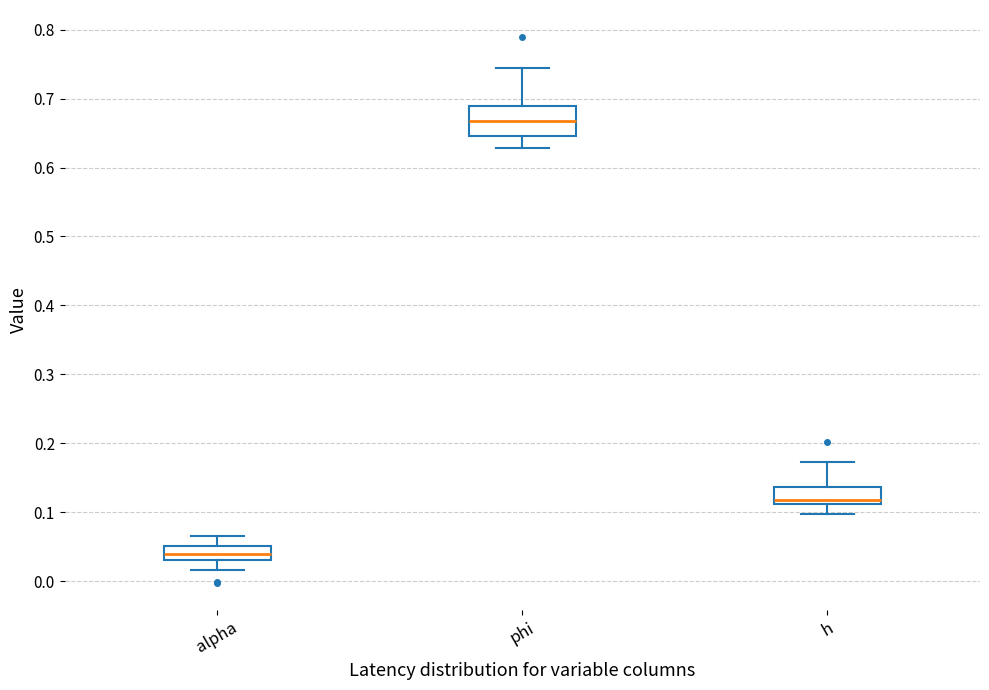

Comparing the boxes themselves (not the whiskers), which one is the tallest?

phi